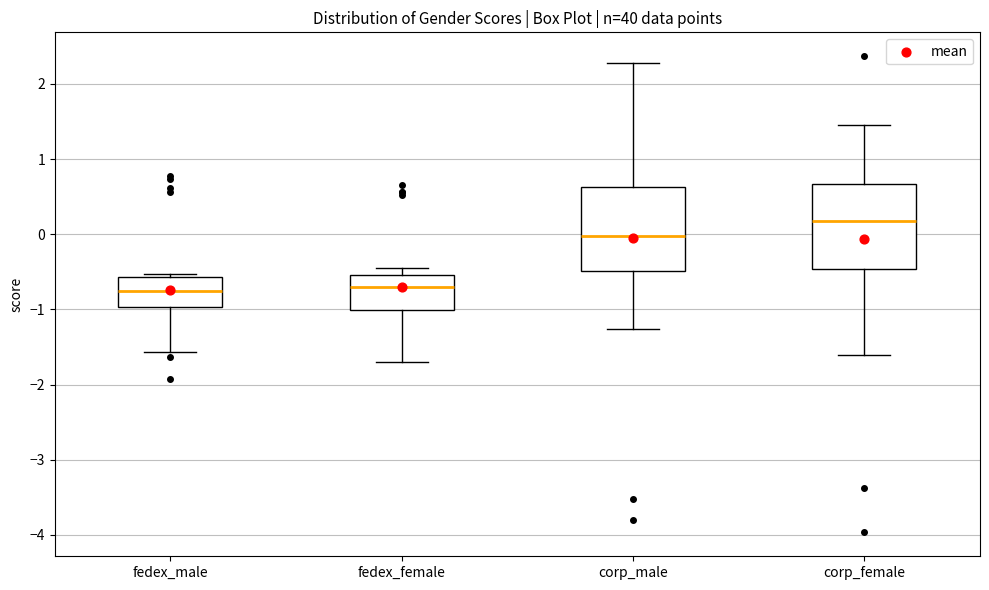

Which box has the highest median line?

corp_female